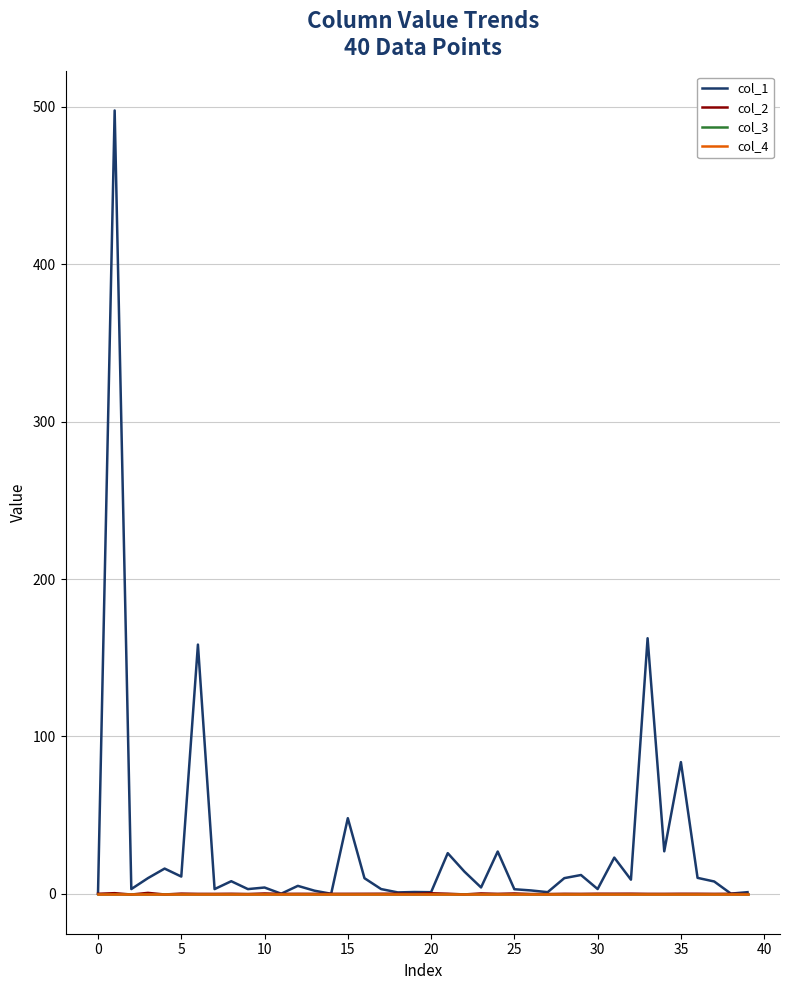

Is this an area chart (filled region under the line)?

No